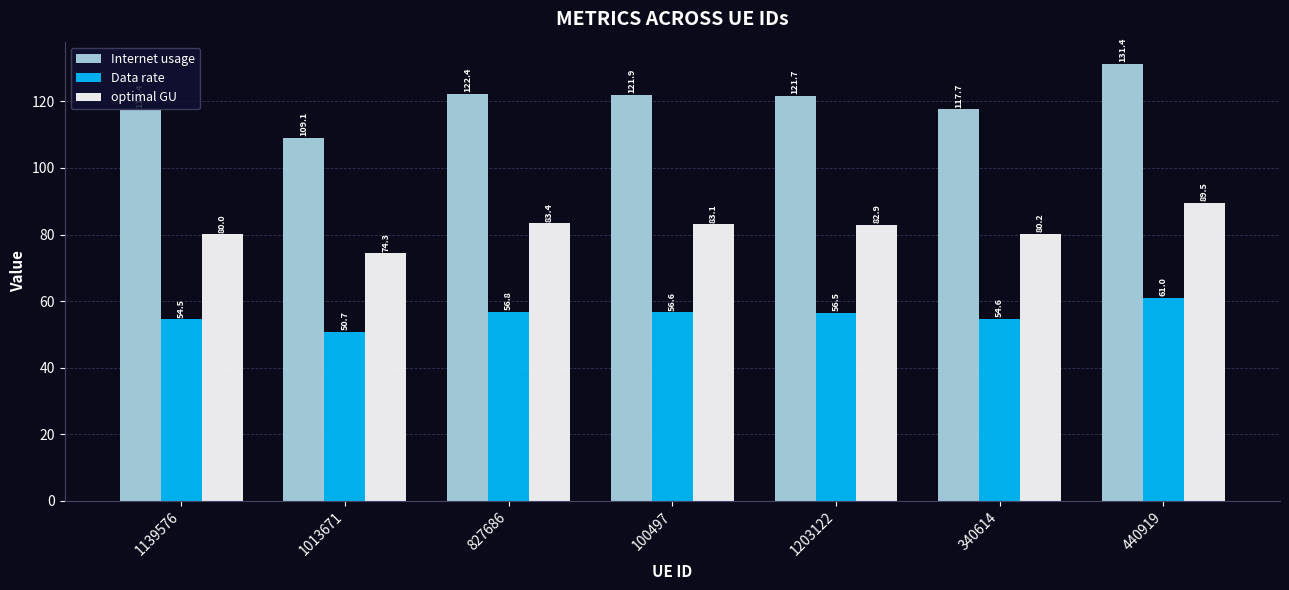

What is the label of the 6th bar from the left?

340614